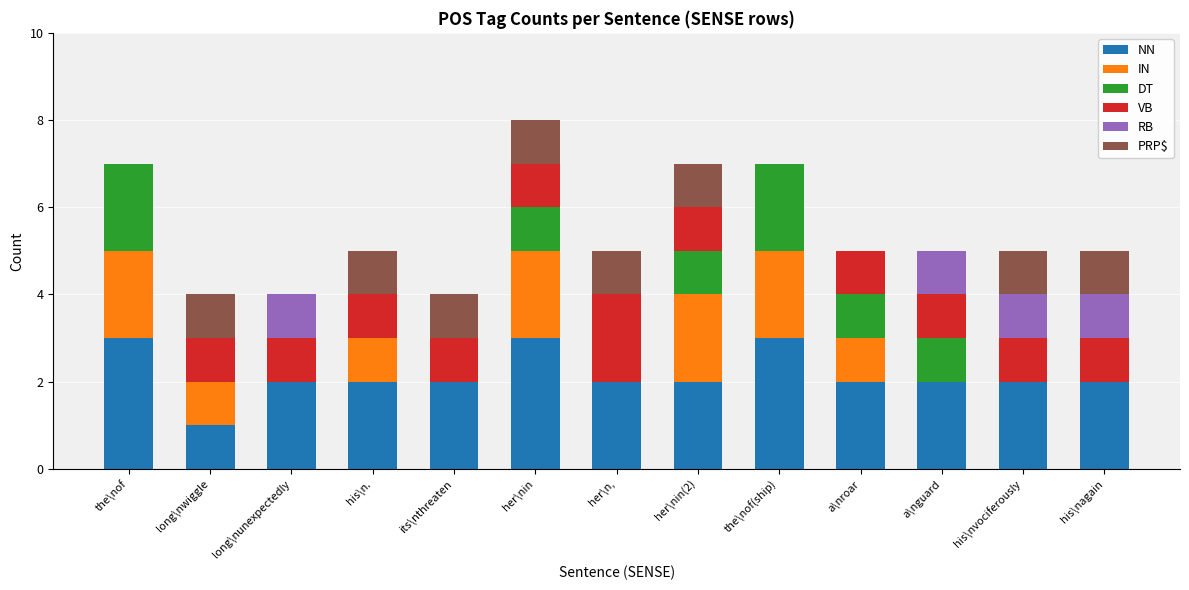

Are the bars horizontal?

No